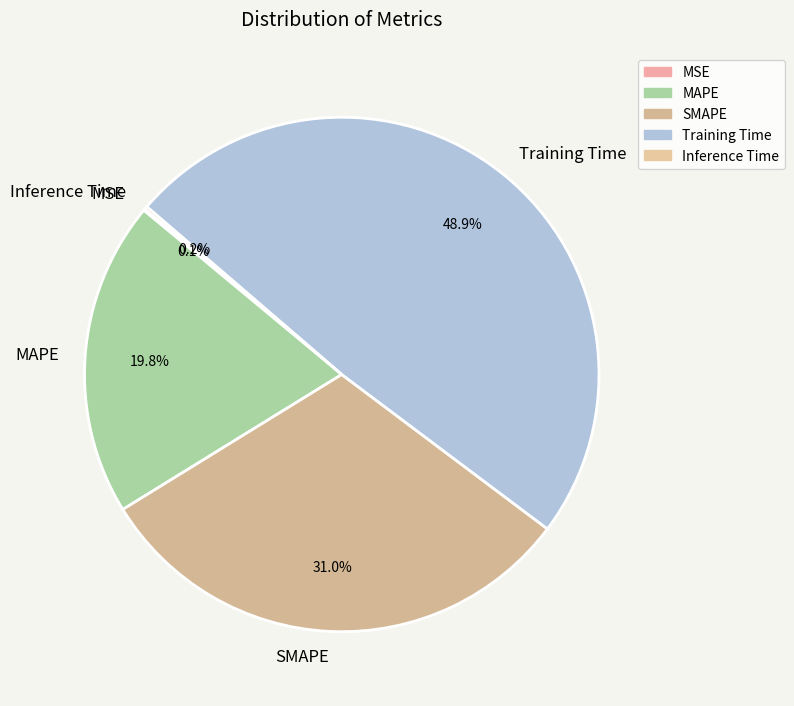

What portion of the pie excludes Training Time?

51.1%